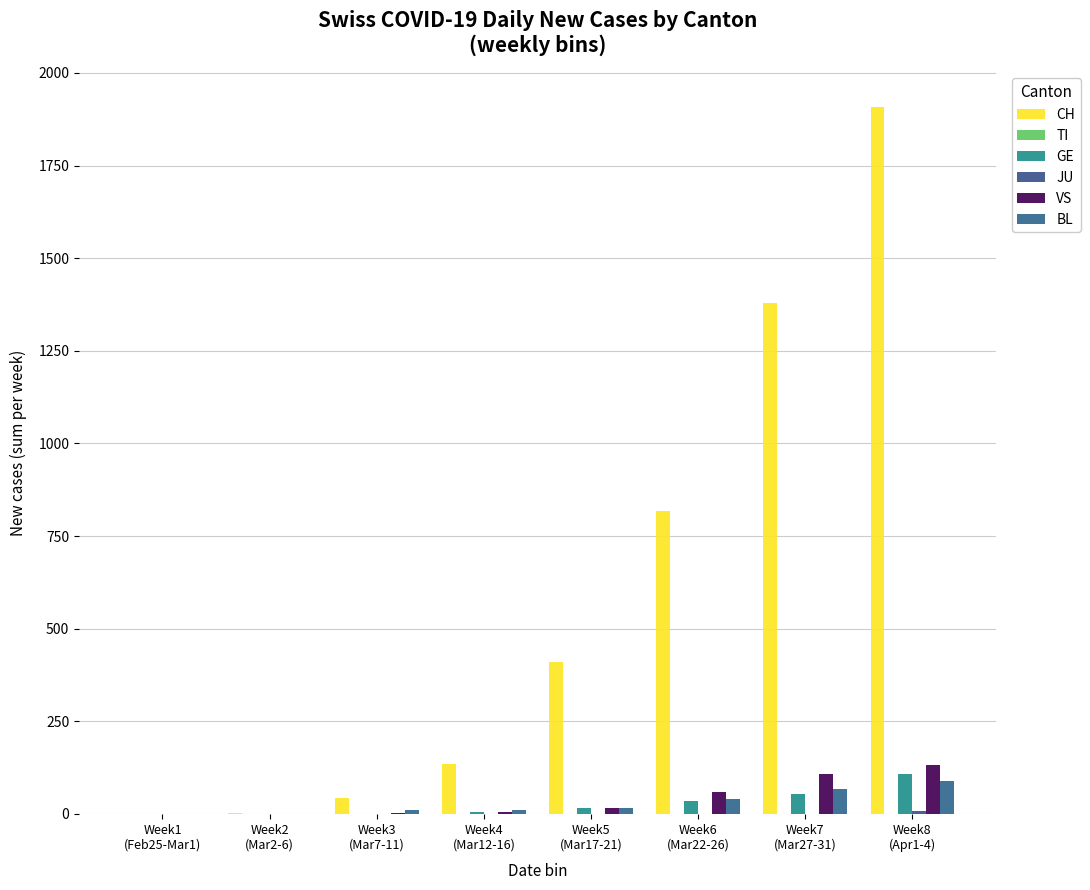

What is the value of the GE bar at the 7th from the left?

54